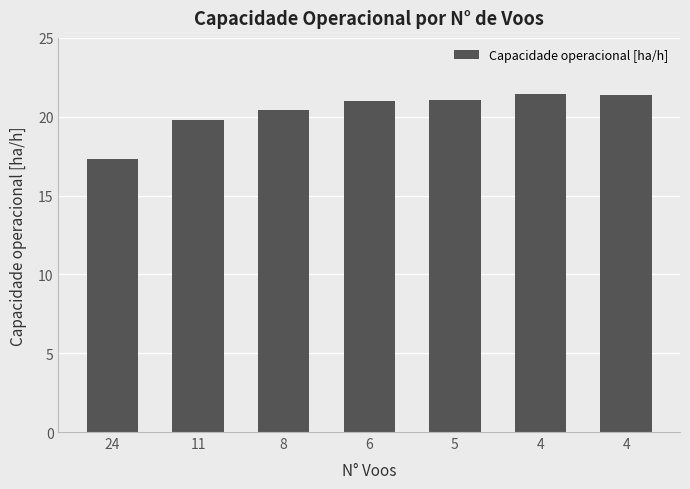

Is it true that the value at 8 is 4.8?

False